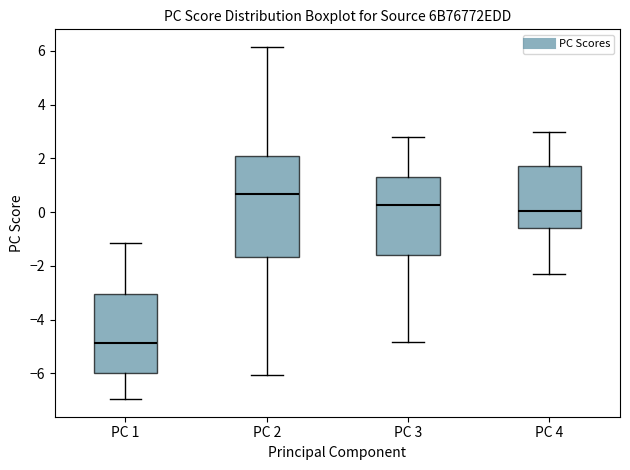

Which box has the highest median line?

PC 2